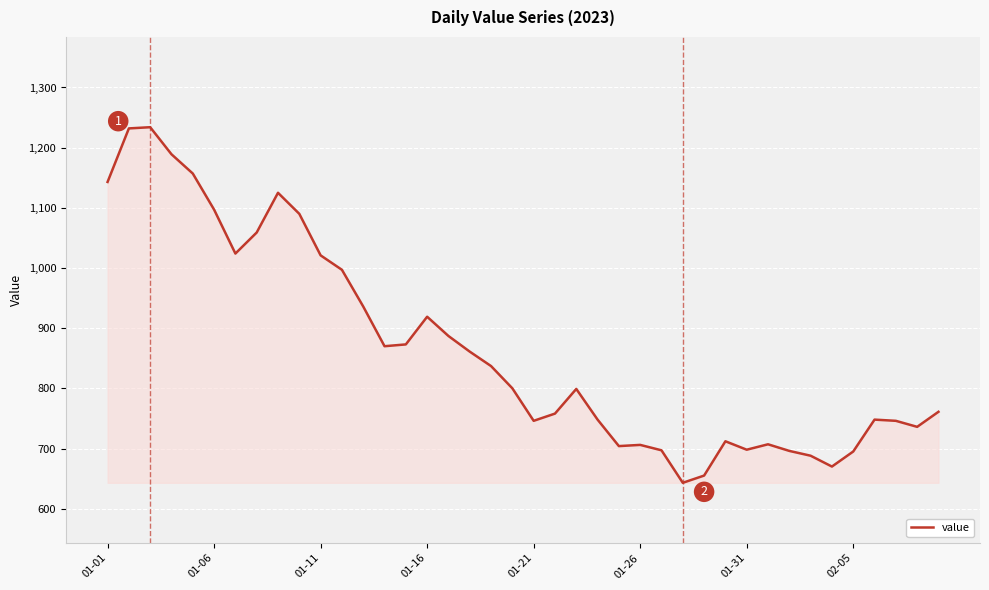

What is the smallest value displayed?

643